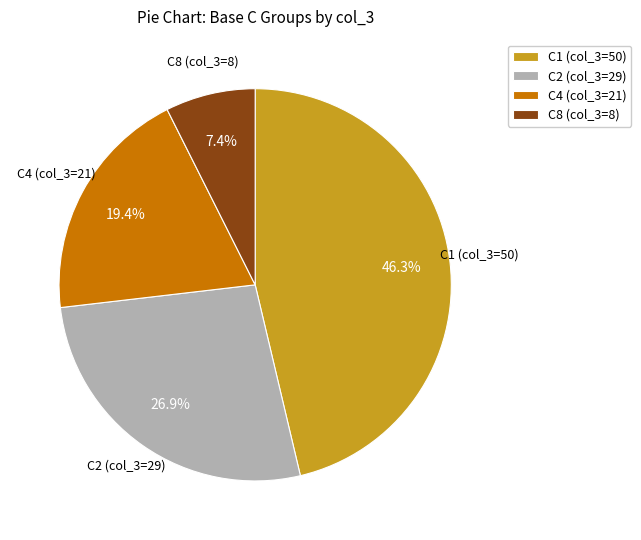

How many segments does this pie chart have?

4